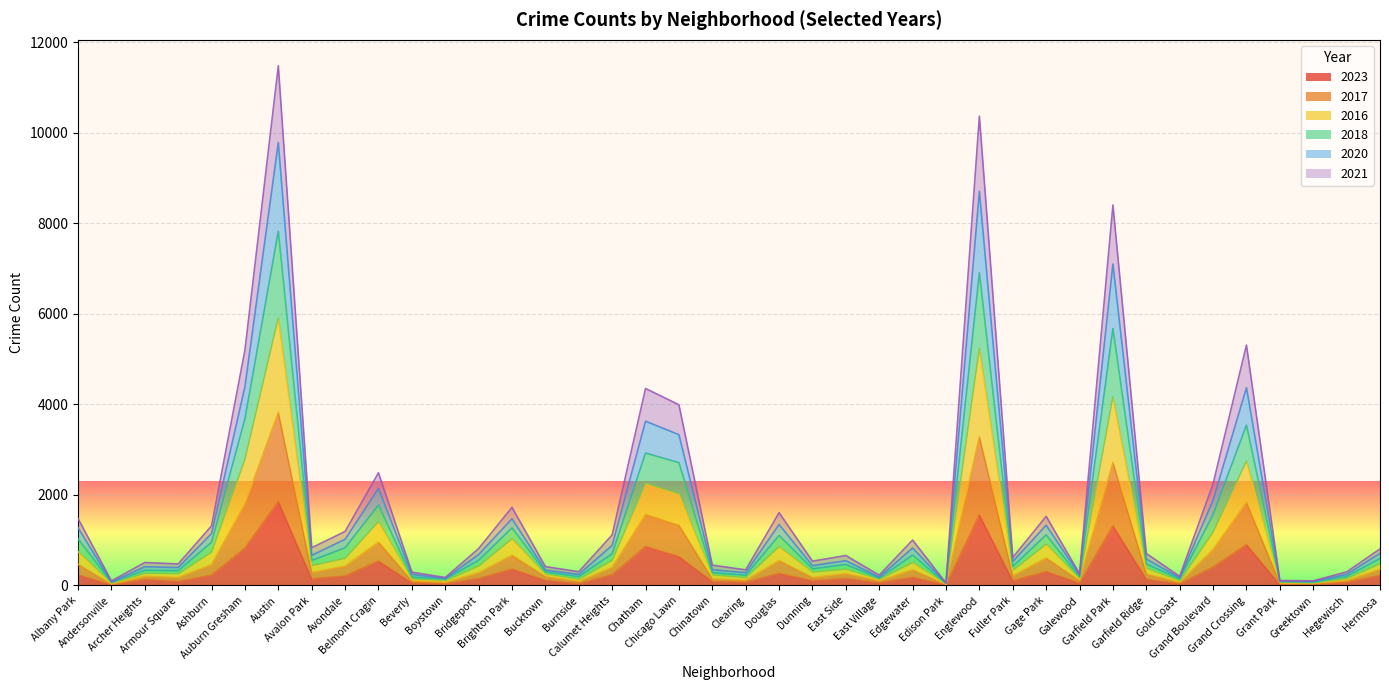

What is the maximum value shown in the chart?

11476